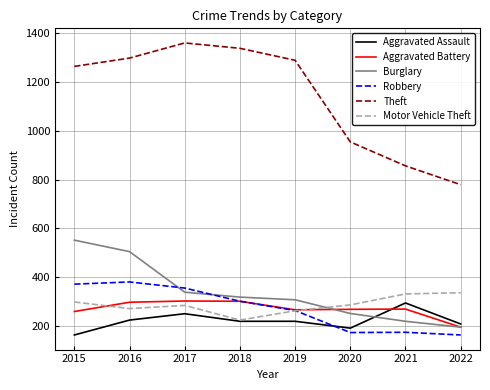

What is the difference between the second highest and minimum values in the Aggravated Battery series?

106